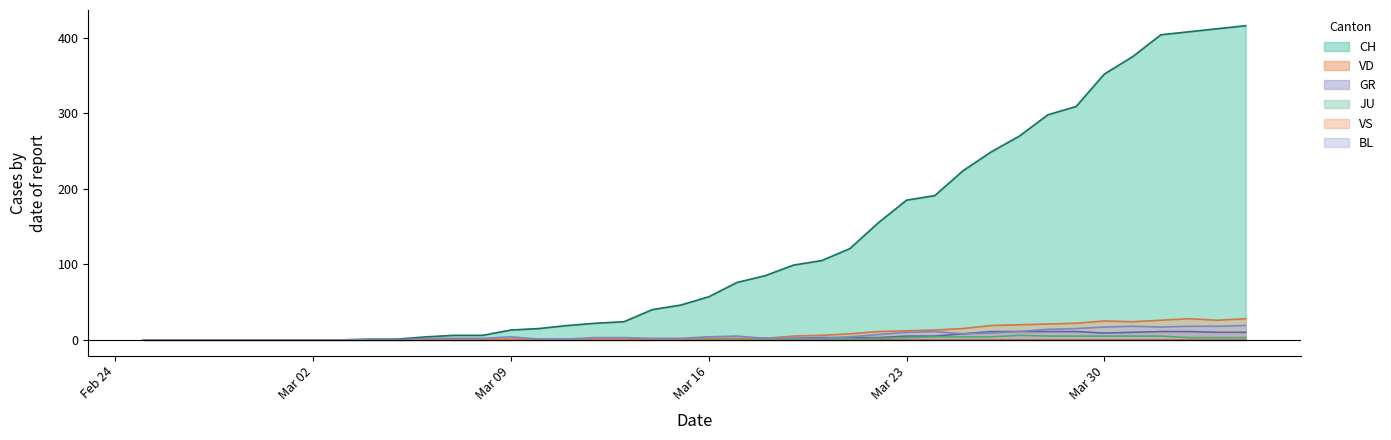

What is the highest value of the CH series?

416